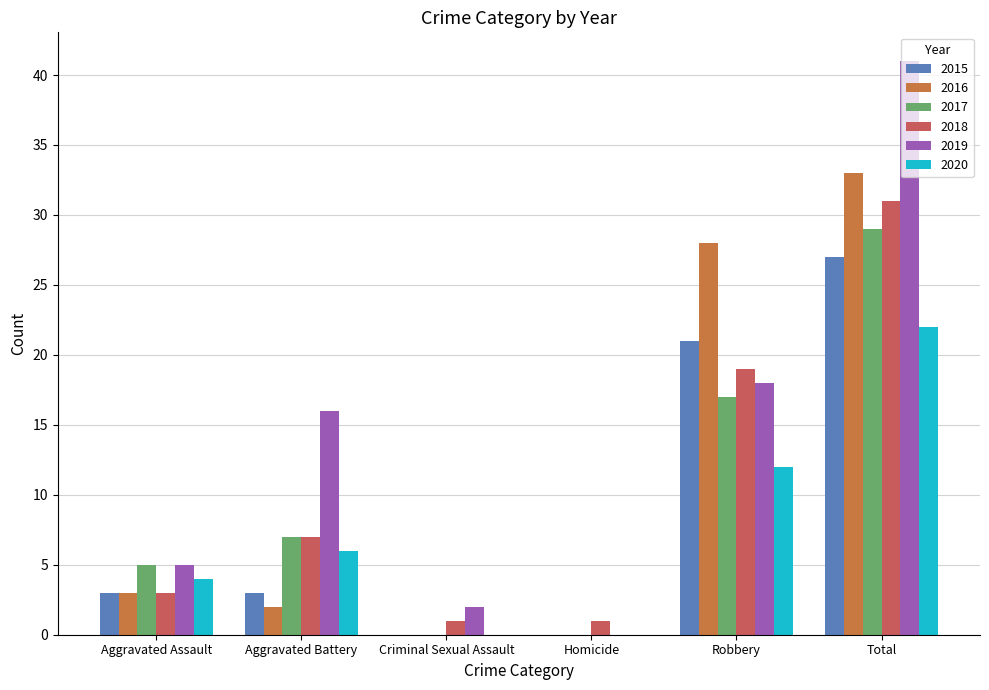

Are the bars horizontal?

No